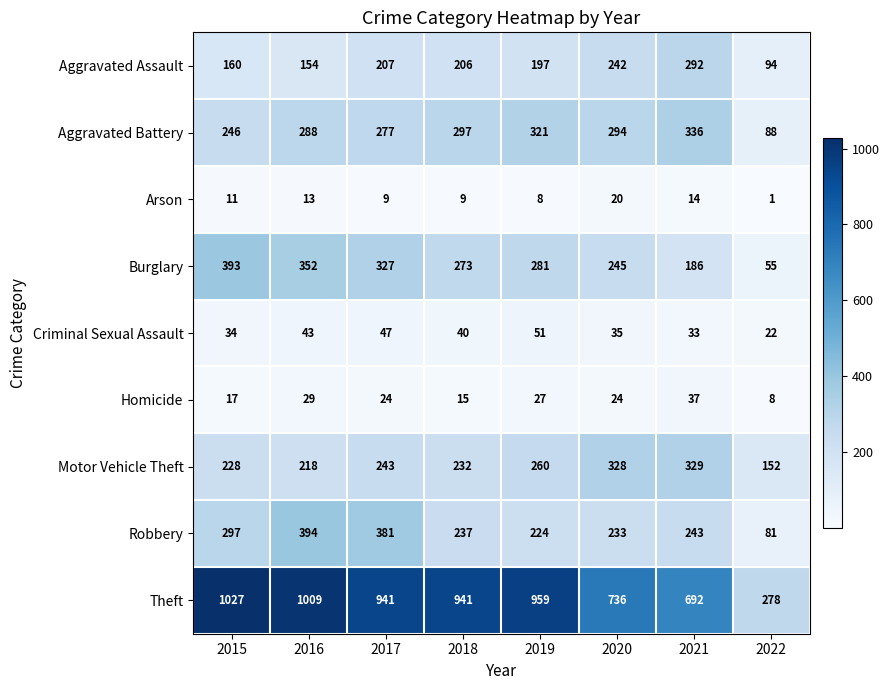

How many values in the Aggravated Assault series are below 206?

4